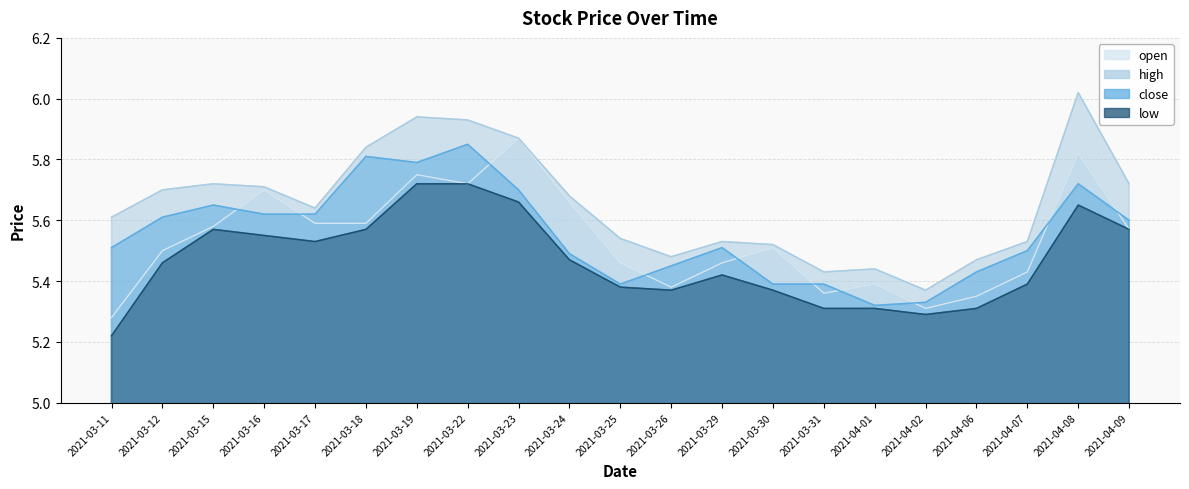

At how many categories does at least one series exceed 5?

21